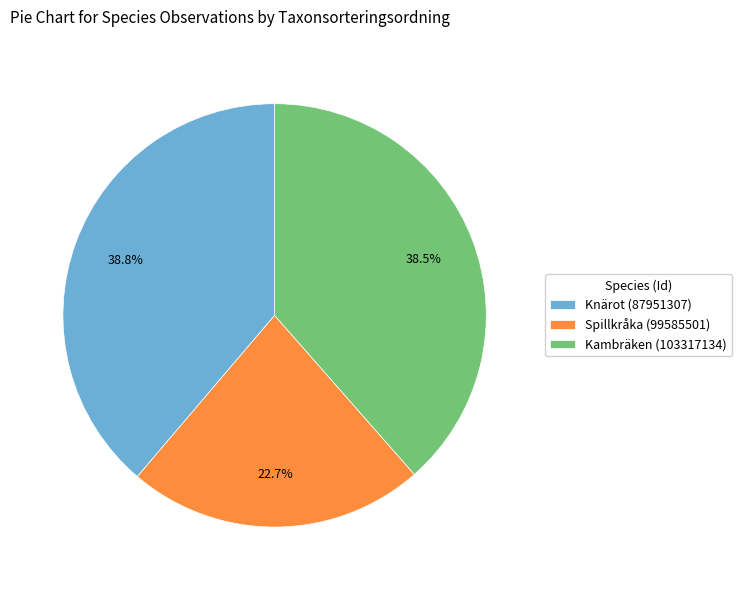

To the nearest percent, what is the difference between the Spillkråka (99585501) and Kambräken (103317134) slice percentages?

16%